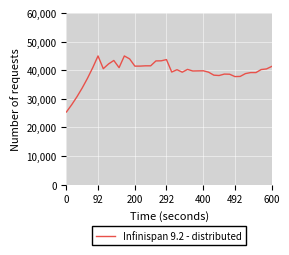

What is the maximum value shown in the chart?

44990